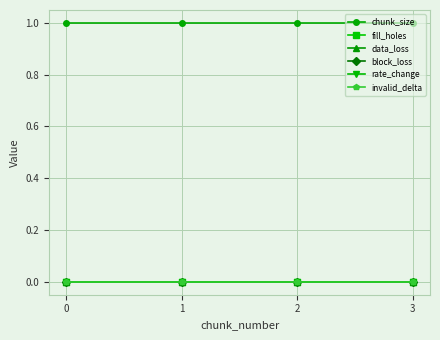

List the series in order of their peak value, highest first.

chunk_size, fill_holes, data_loss, block_loss, rate_change, invalid_delta